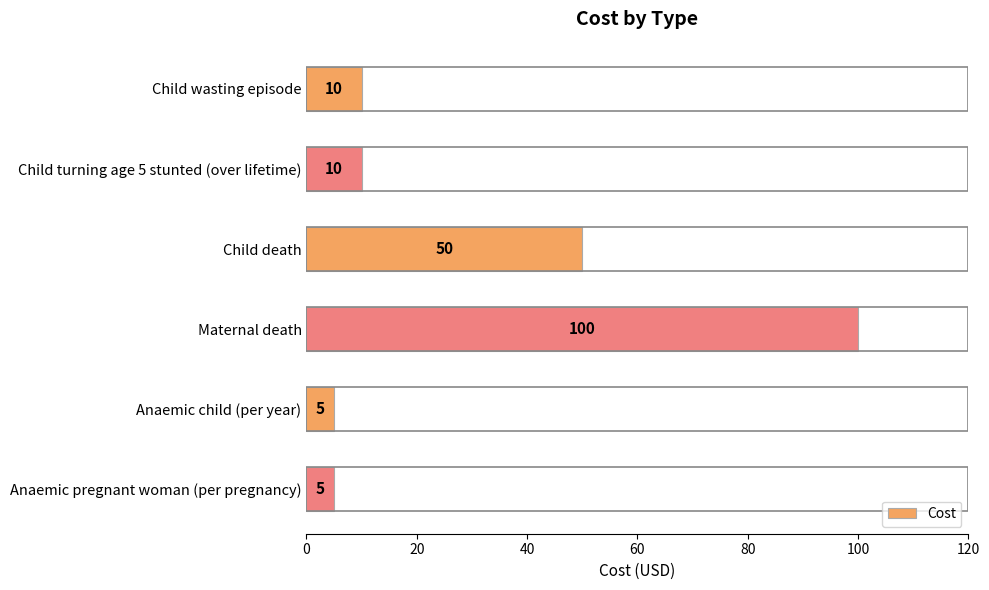

What is the change in value from Child turning age 5 stunted (over lifetime) to Maternal death?

+90